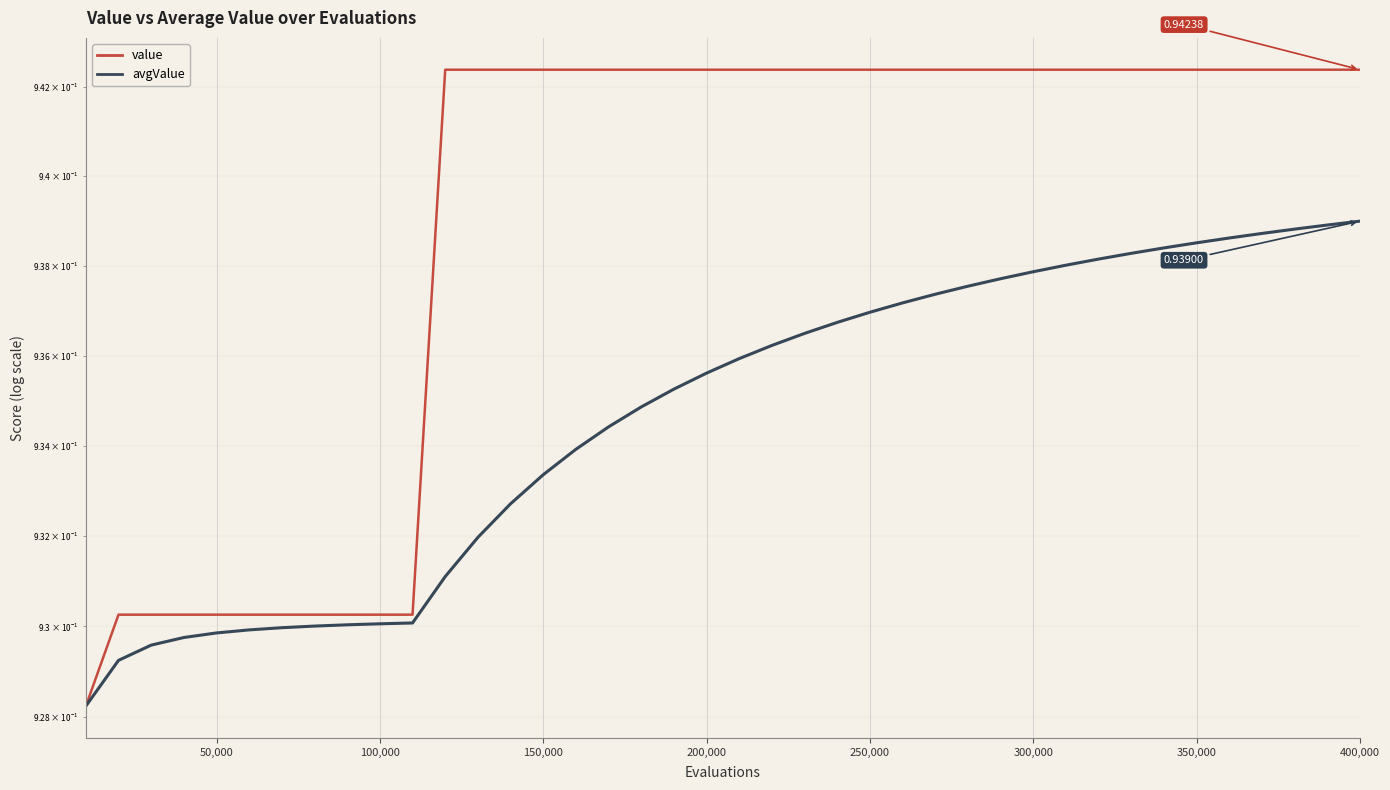

Reading right to left, extract all data points from this chart.

value: 0.9	0.9	0.9	0.9	0.9	0.9	0.9	0.9	0.9	0.9	0.9	0.9	0.9	0.9	0.9	0.9	0.9	0.9	0.9	0.9	0.9	0.9	0.9	0.9	0.9	0.9	0.9	0.9	0.9	0.9	0.9	0.9	0.9	0.9	0.9	0.9	0.9	0.9	0.9	0.9
avgValue: 0.9	0.9	0.9	0.9	0.9	0.9	0.9	0.9	0.9	0.9	0.9	0.9	0.9	0.9	0.9	0.9	0.9	0.9	0.9	0.9	0.9	0.9	0.9	0.9	0.9	0.9	0.9	0.9	0.9	0.9	0.9	0.9	0.9	0.9	0.9	0.9	0.9	0.9	0.9	0.9